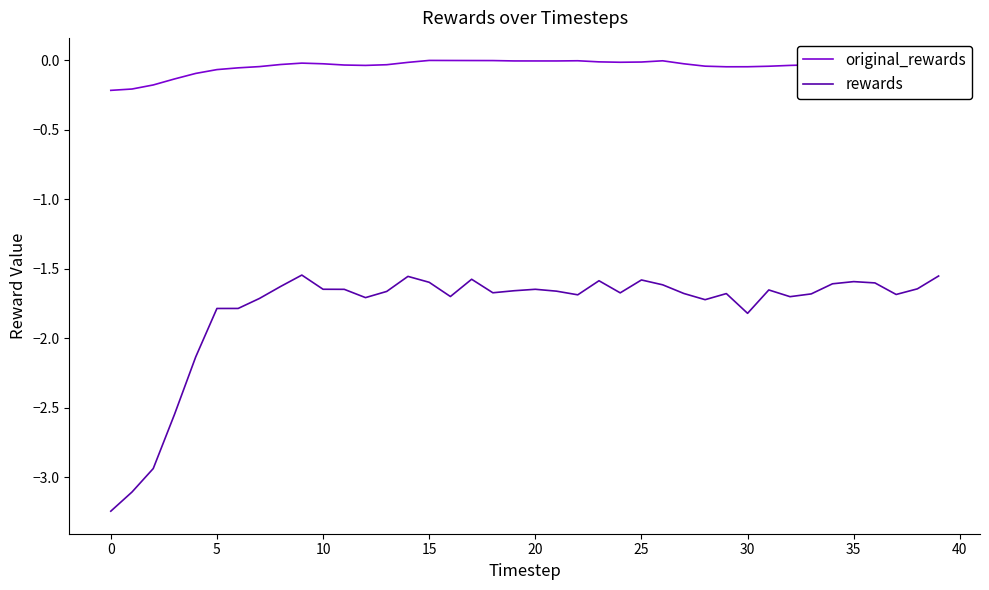

True or false: rewards and original_rewards intersect in this chart.

False